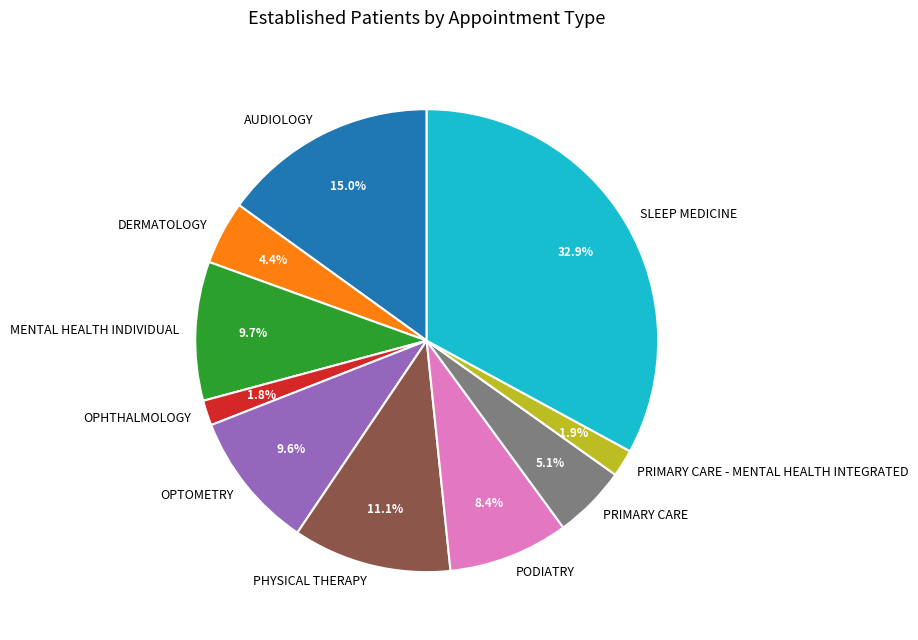

To the nearest percent, what percentage of the pie is SLEEP MEDICINE?

33%